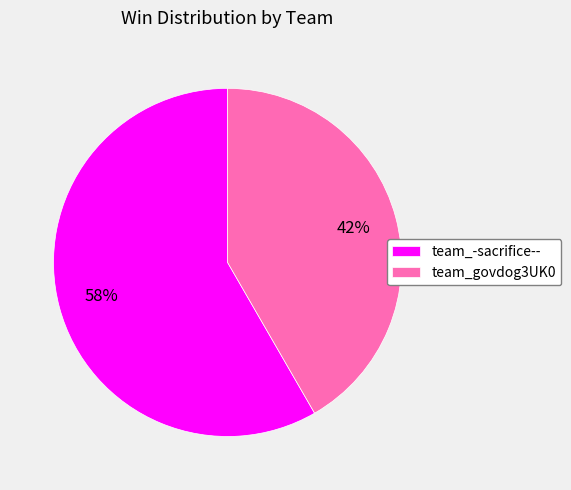

Which slice is the smallest?

team_govdog3UK0